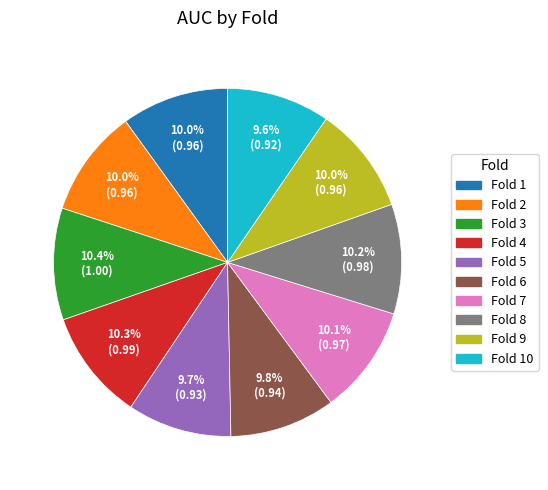

Does any single category account for the majority?

No